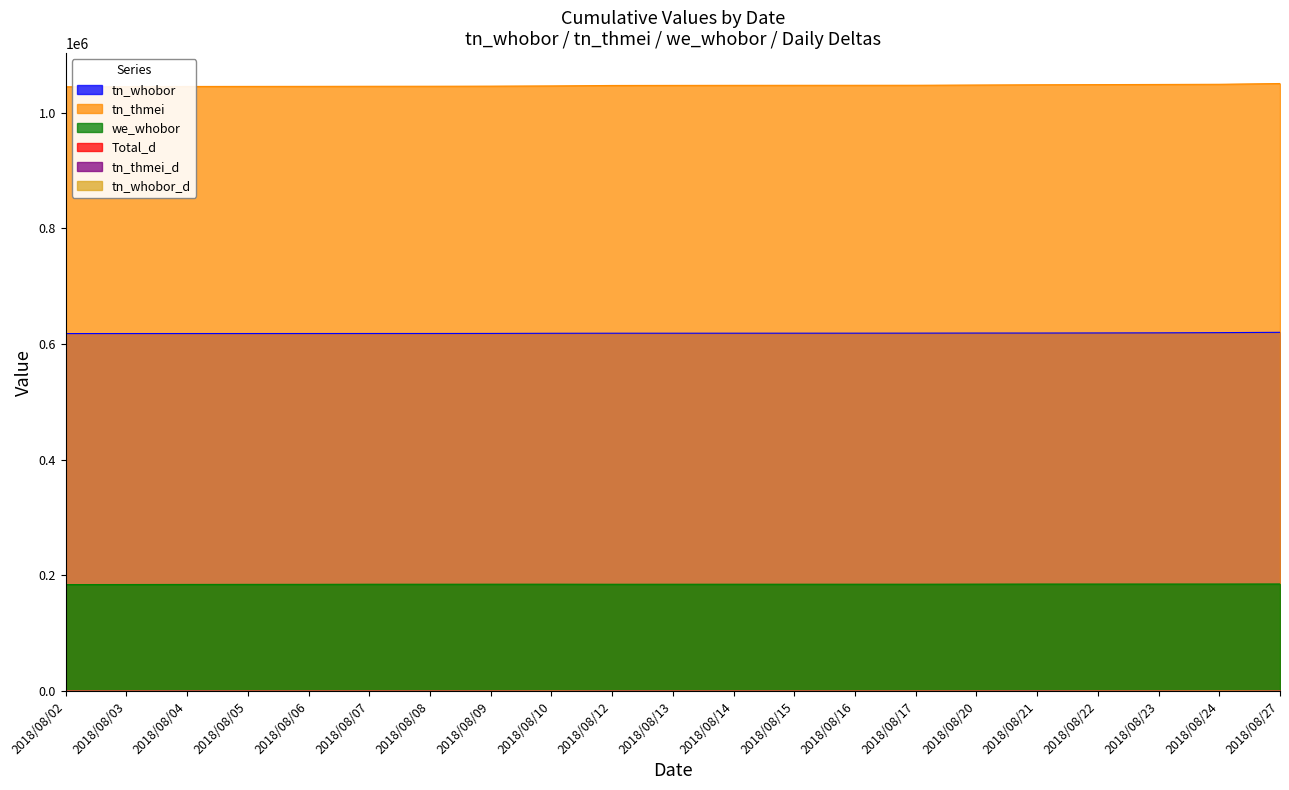

True or false: tn_whobor_d and we_whobor intersect in this chart.

False